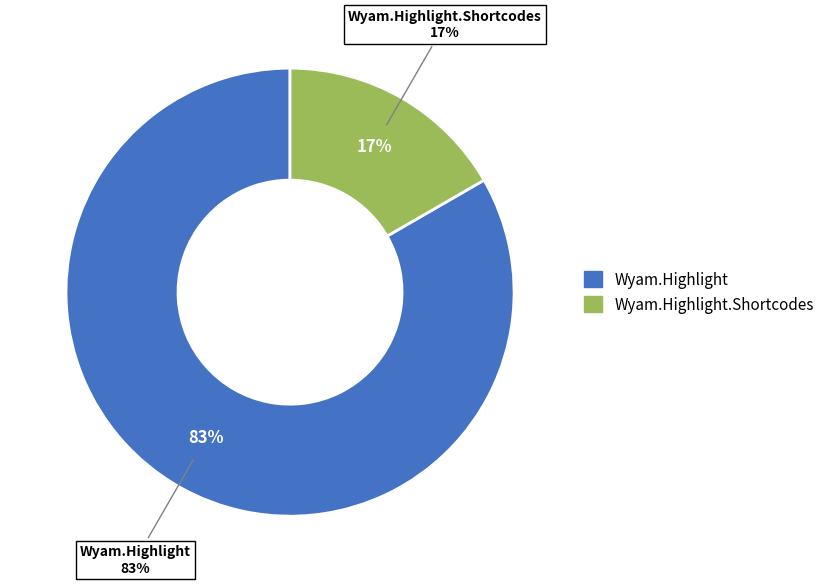

To the nearest percent, what is the combined percentage of Wyam.Highlight.Shortcodes and Wyam.Highlight?

100%